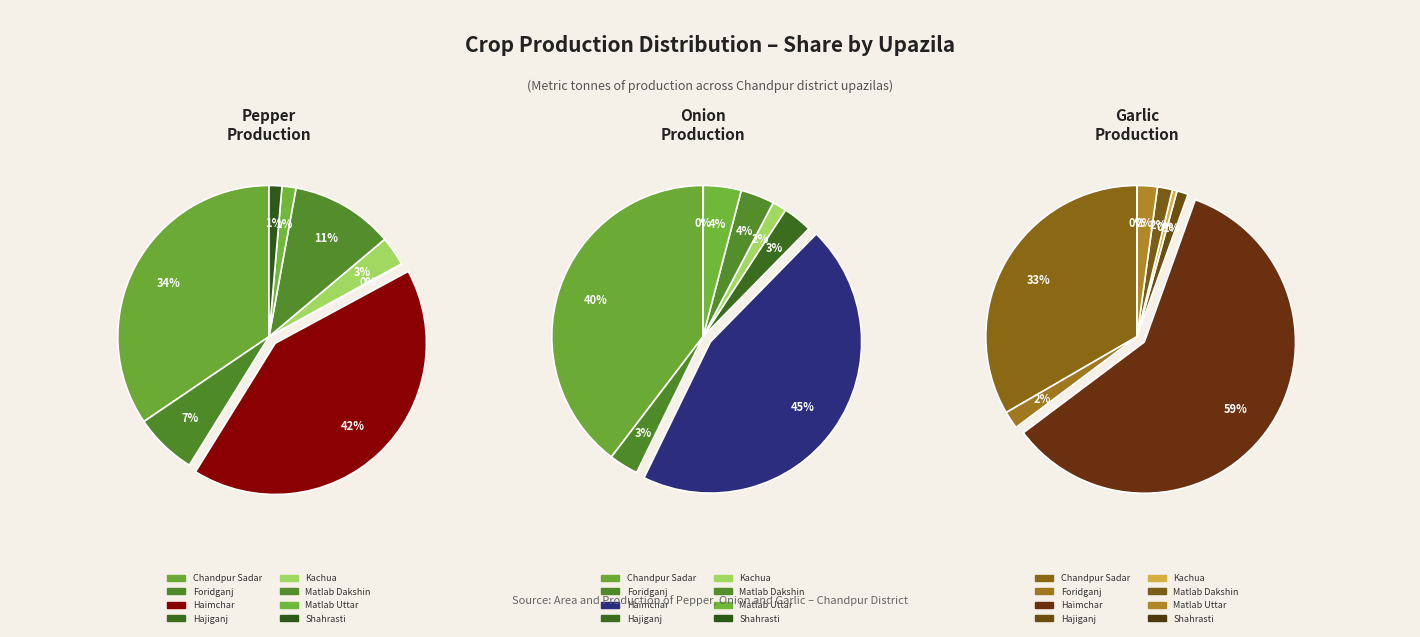

Count the number of slices in the pie.

8